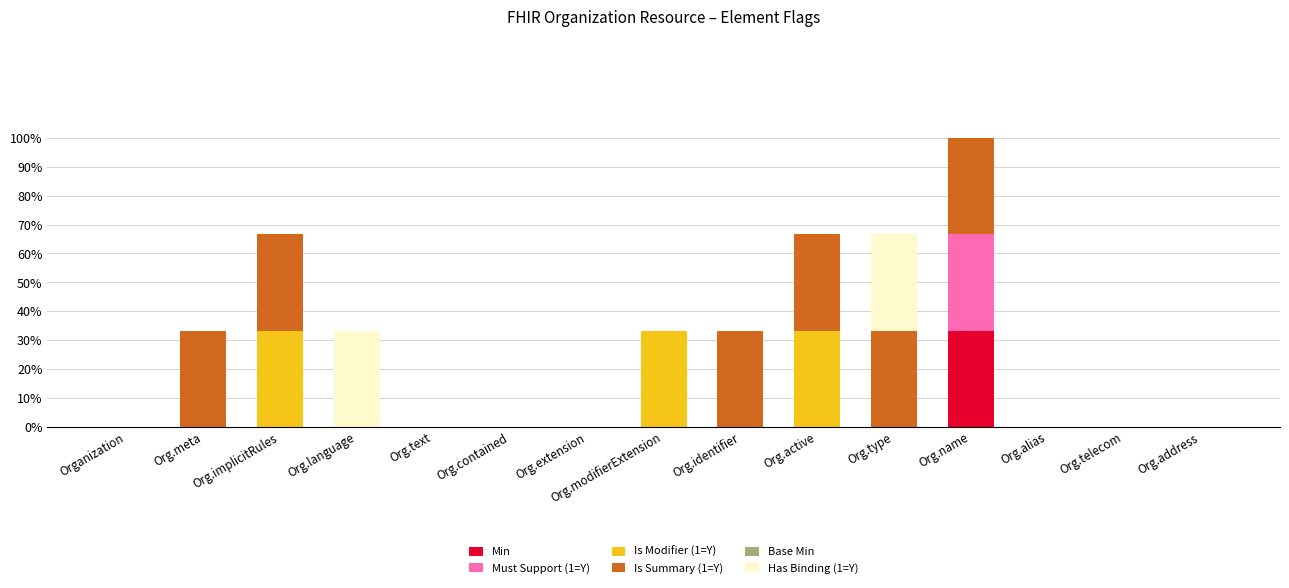

What is the highest value of the Min series?

1